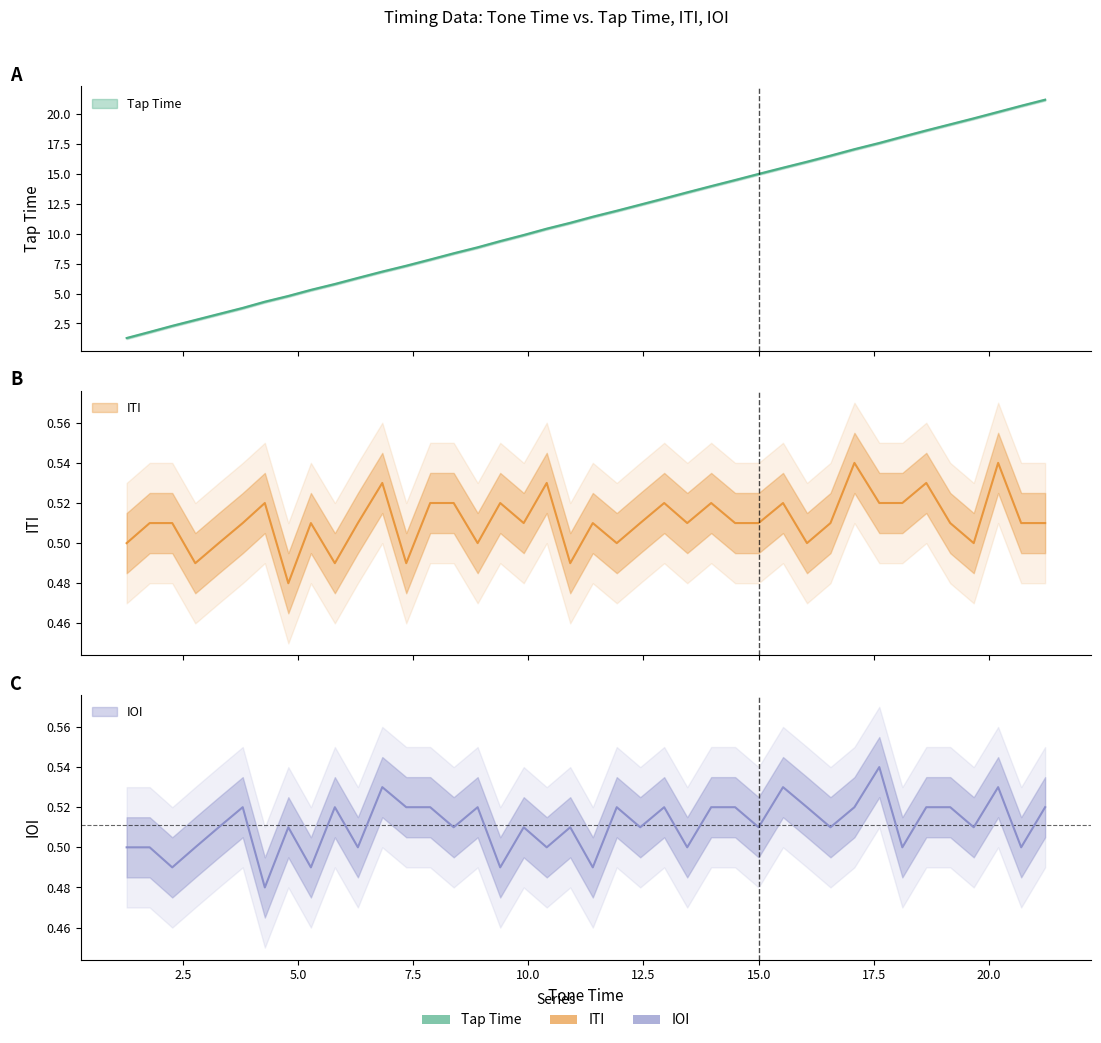

True or false: IOI and Tap Time intersect in this chart.

False